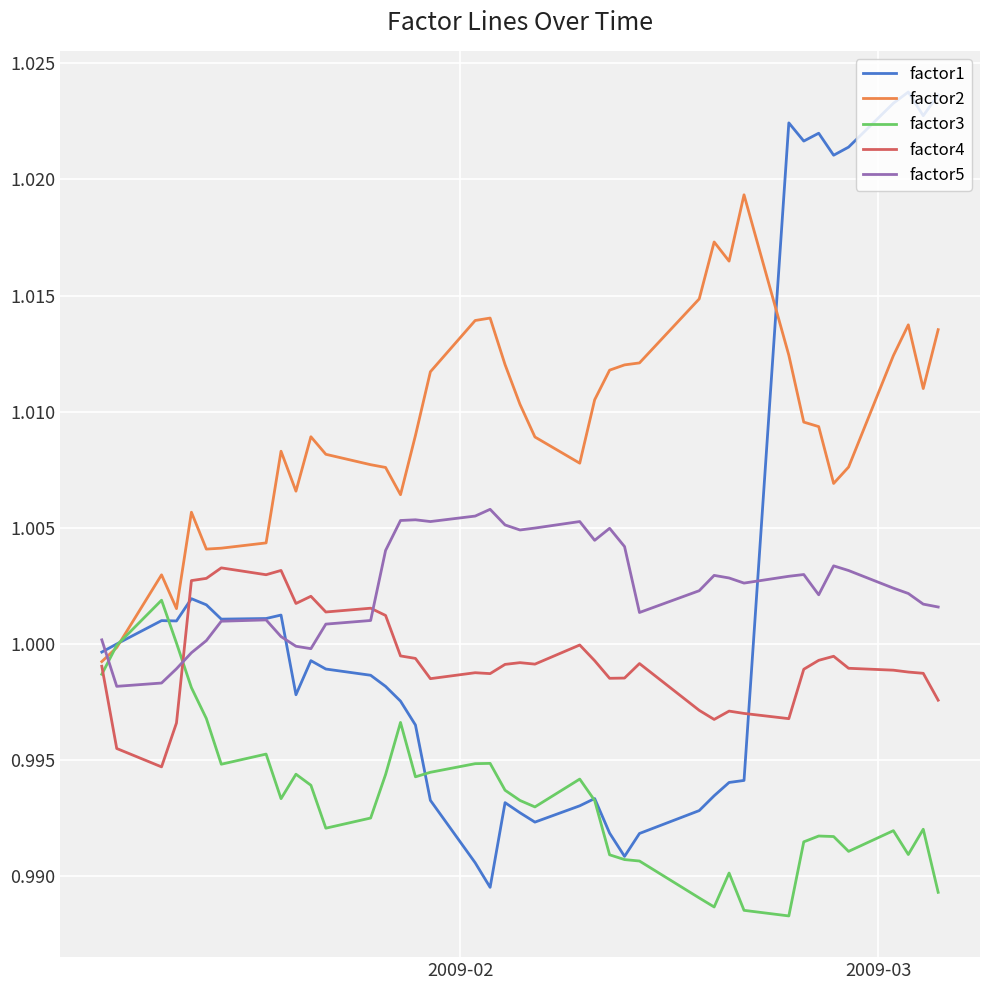

Which series has the largest range (max minus min)?

factor1